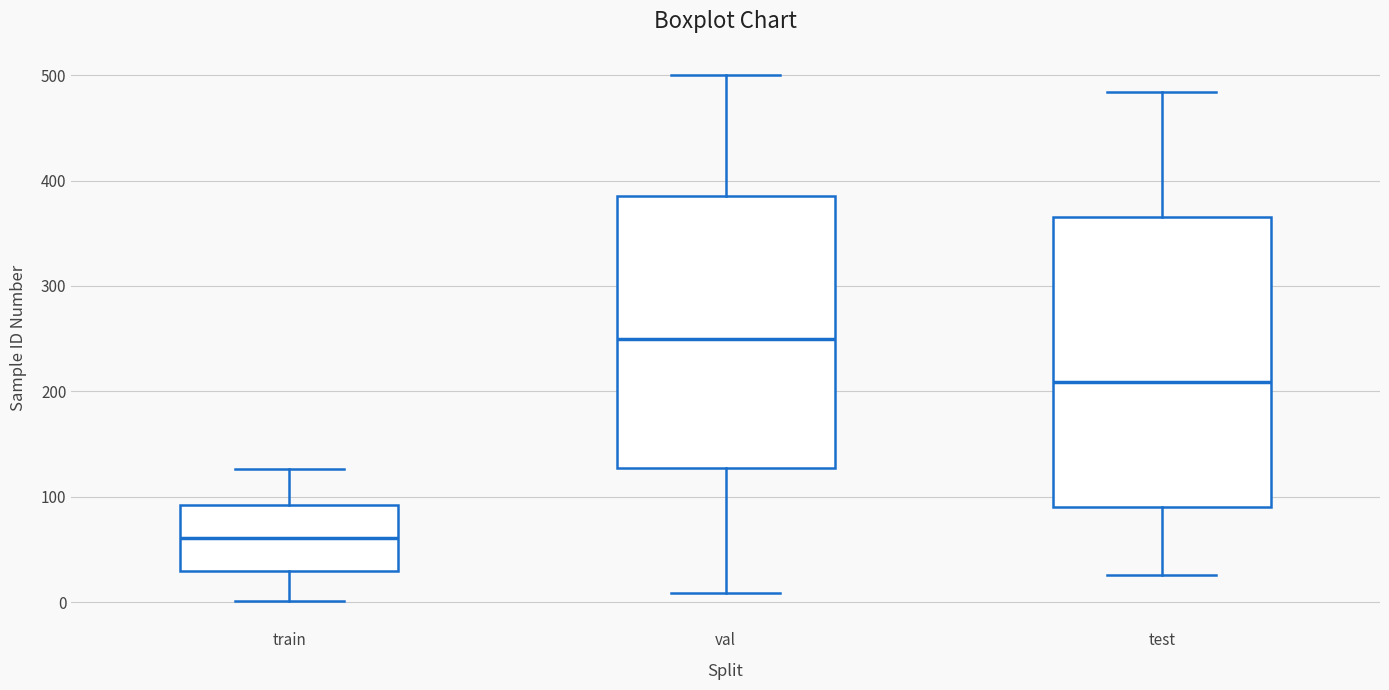

Which box is the tallest, from its lower edge to its upper edge?

test